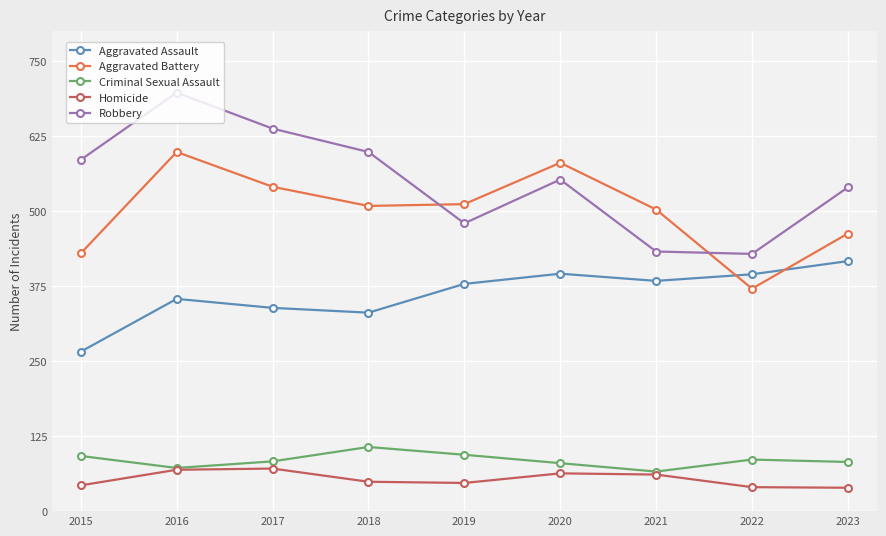

The Homicide series shows 49 at 2018. True or false?

True